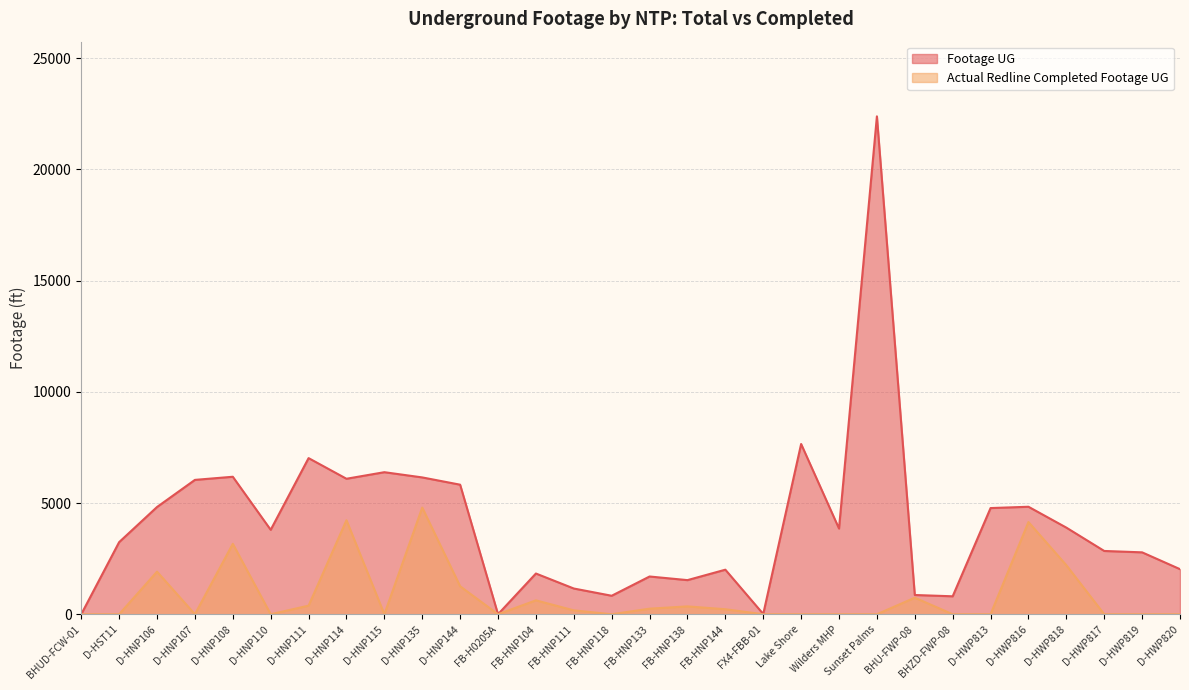

Reading right to left, transcribe all the data shown in this chart.

Footage UG: D-HWP820=2027	D-HWP819=2783	D-HWP817=2845	D-HWP818=3895	D-HWP816=4833	D-HWP813=4774	BHZD-FWP-08=807	BHU-FWP-08=865	Sunset Palms=22387	Wilders MHP=3853	Lake Shore=7655	FX4-FBB-01=11	FB-HNP144=2003	FB-HNP138=1534	FB-HNP133=1697	FB-HNP118=831	FB-HNP111=1157	FB-HNP104=1831	FB-H0205A=0	D-HNP144=5825	D-HNP135=6152	D-HNP115=6387	D-HNP114=6092	D-HNP111=7020	D-HNP110=3796	D-HNP108=6182	D-HNP107=6041	D-HNP106=4822	D-HST11=3242	BHUD-FCW-01=0
Actual Redline Completed Footage UG: D-HWP820=0	D-HWP819=0	D-HWP817=0	D-HWP818=2205	D-HWP816=4146	D-HWP813=0	BHZD-FWP-08=0	BHU-FWP-08=744	Sunset Palms=0	Wilders MHP=0	Lake Shore=0	FX4-FBB-01=0	FB-HNP144=225	FB-HNP138=353	FB-HNP133=250	FB-HNP118=0	FB-HNP111=175	FB-HNP104=625	FB-H0205A=0	D-HNP144=1257	D-HNP135=4796	D-HNP115=0	D-HNP114=4227	D-HNP111=386	D-HNP110=0	D-HNP108=3167	D-HNP107=0	D-HNP106=1914	D-HST11=0	BHUD-FCW-01=0